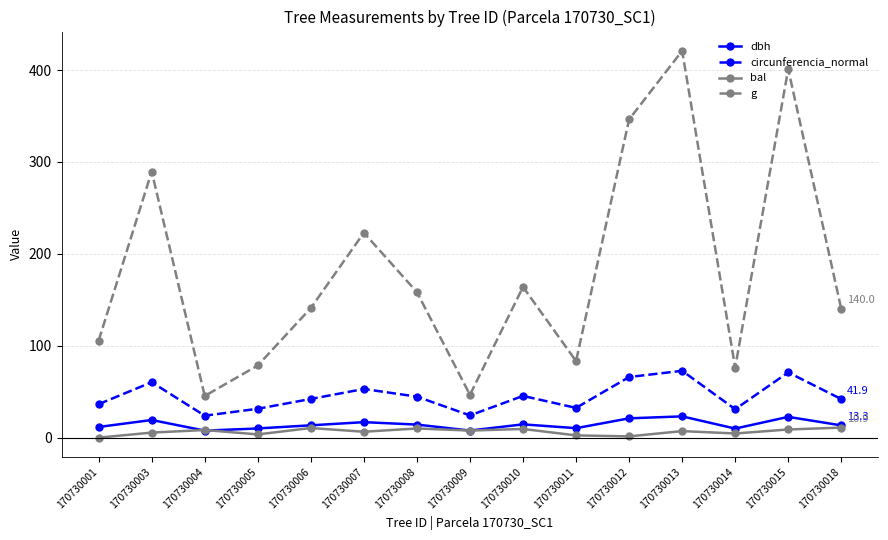

How many data points in g are above 141?

8